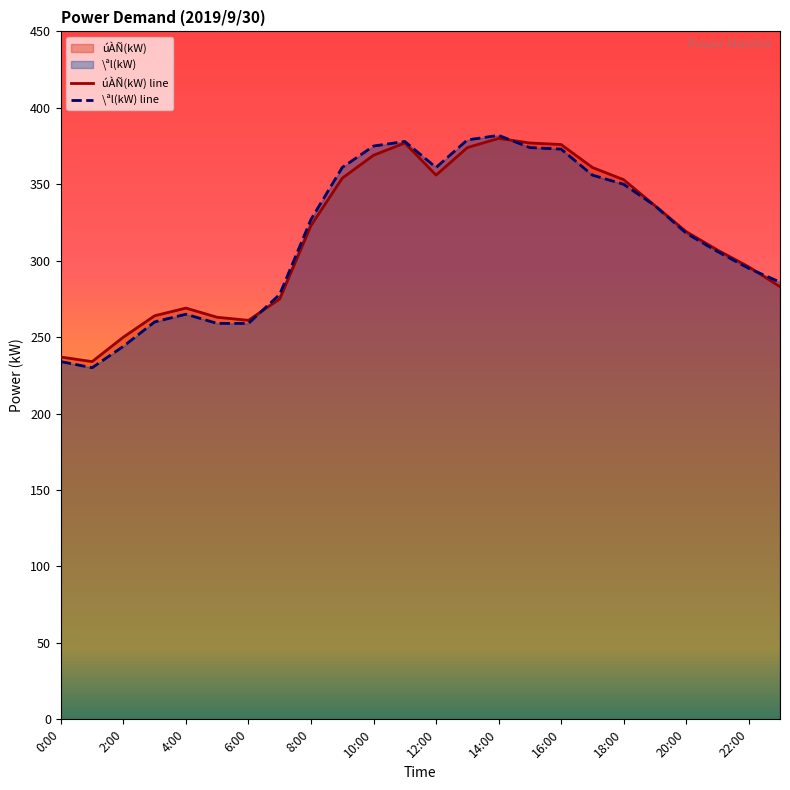

Which series has the largest range (max minus min)?

\ªl(kW) line